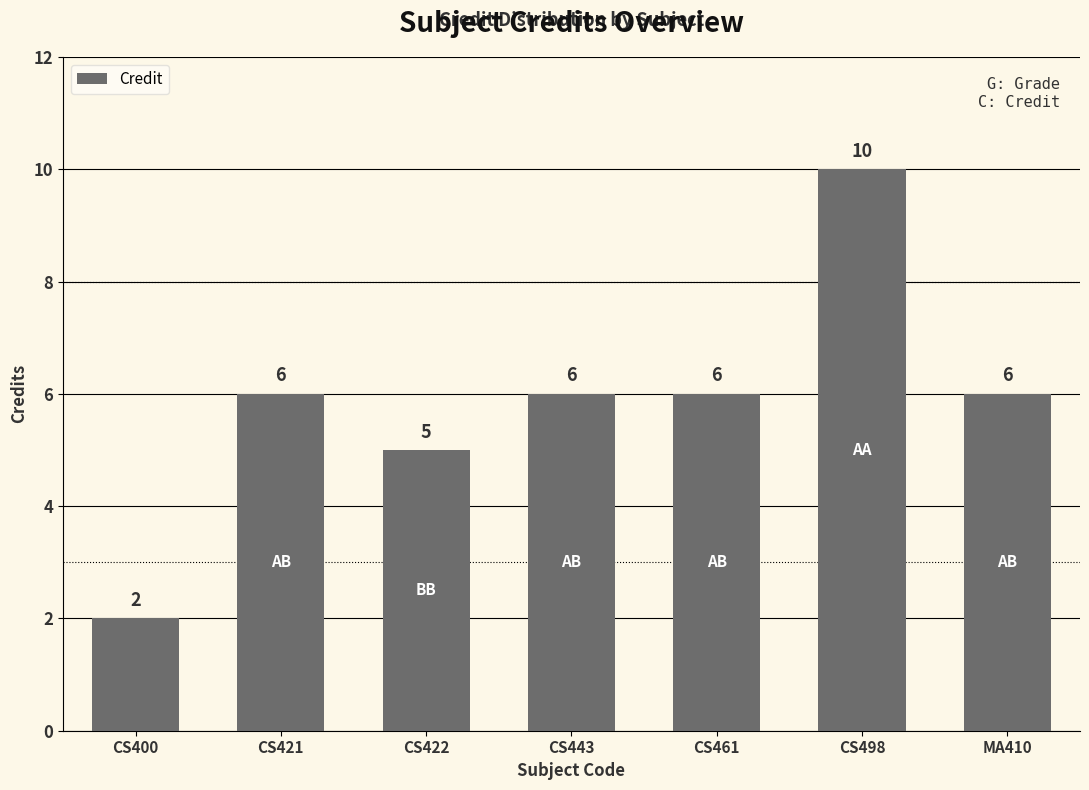

What is the smallest value displayed?

2